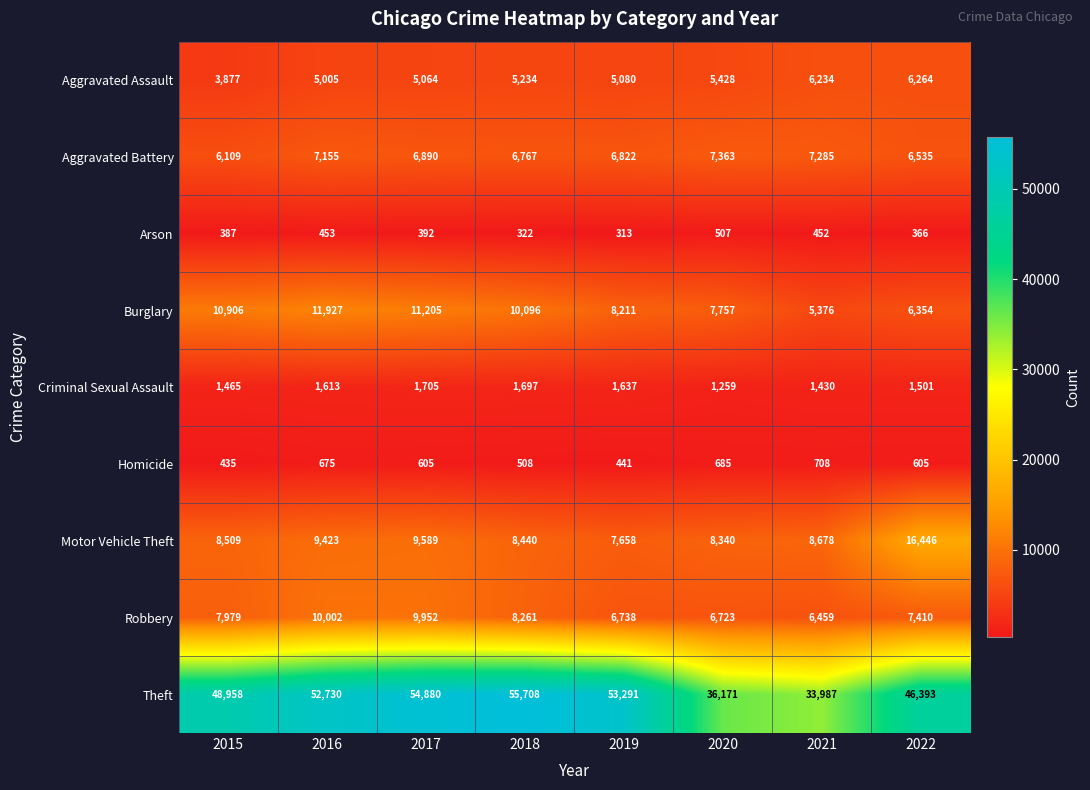

The value of Theft at 2017 is 54880. True or false?

True